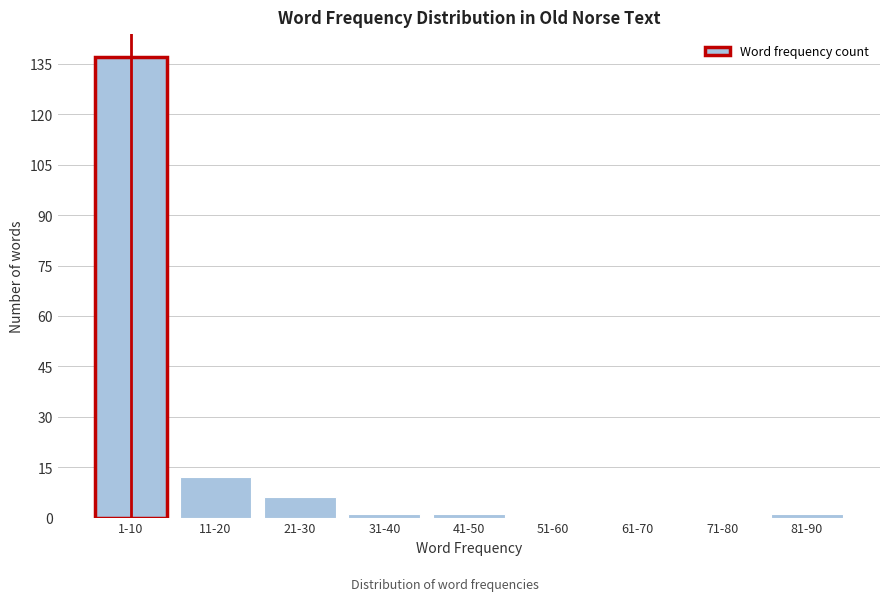

Reading left to right, list all the values displayed in this chart.

1-10=137	11-20=12	21-30=6	31-40=1	41-50=1	51-60=0	61-70=0	71-80=0	81-90=1